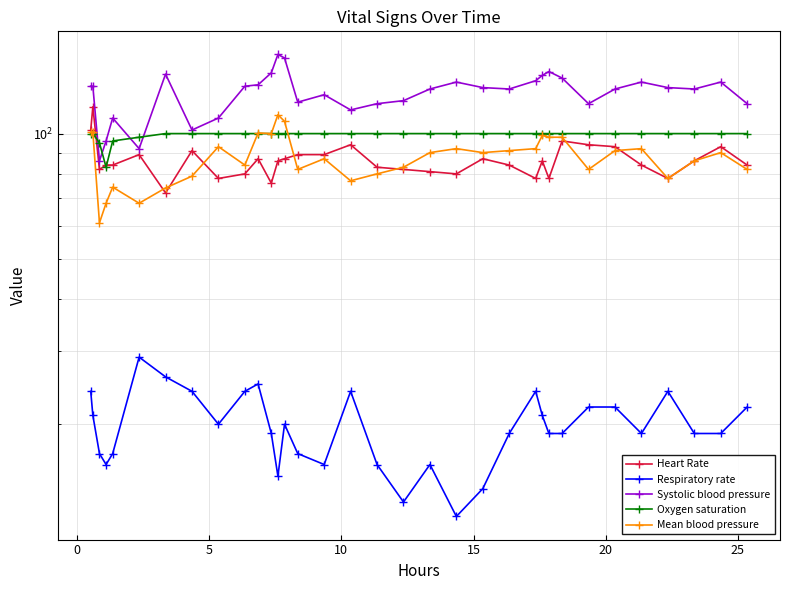

How many interior local valleys does the Mean blood pressure series have?

9